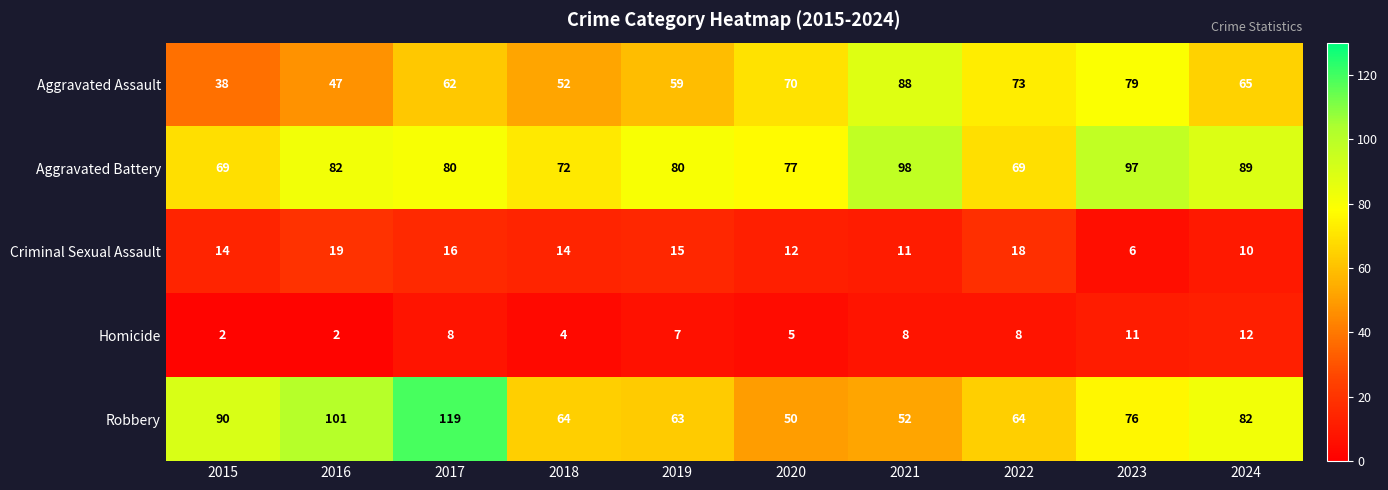

Which series has the largest range (max minus min)?

Robbery